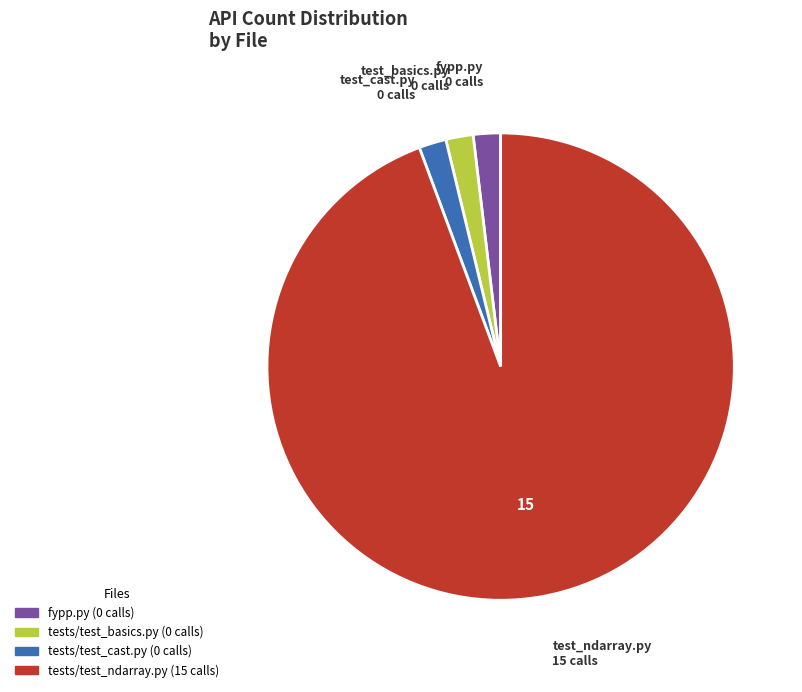

True or false: tests/test_ndarray.py accounts for 99% of the total.

False